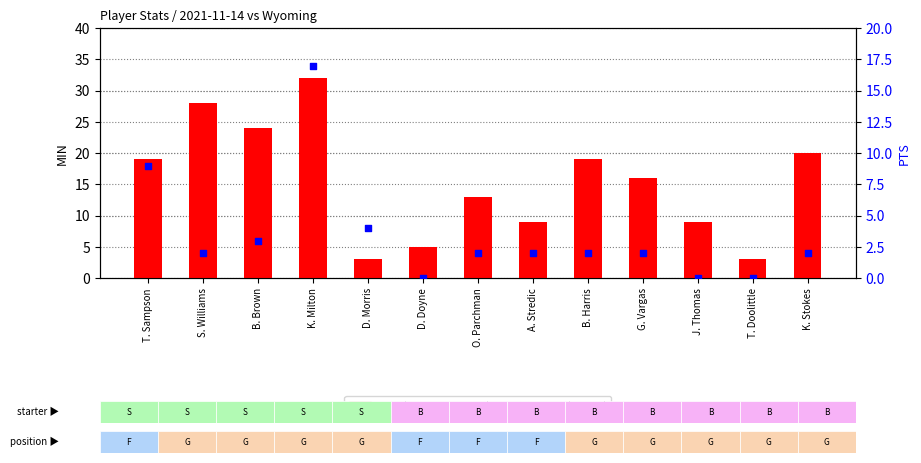

At how many categories does at least one series exceed 0?

13